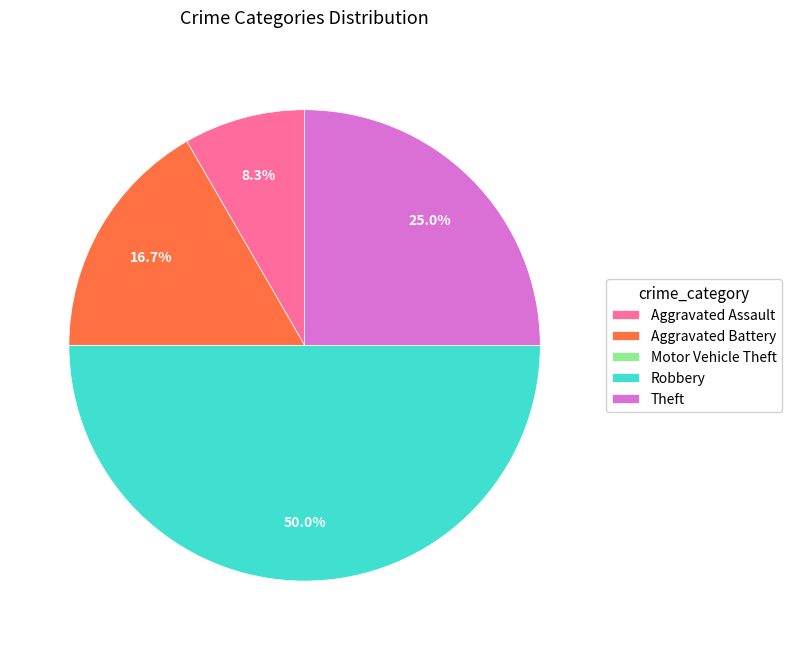

Is the sum of Robbery and Aggravated Assault greater than half?

Yes